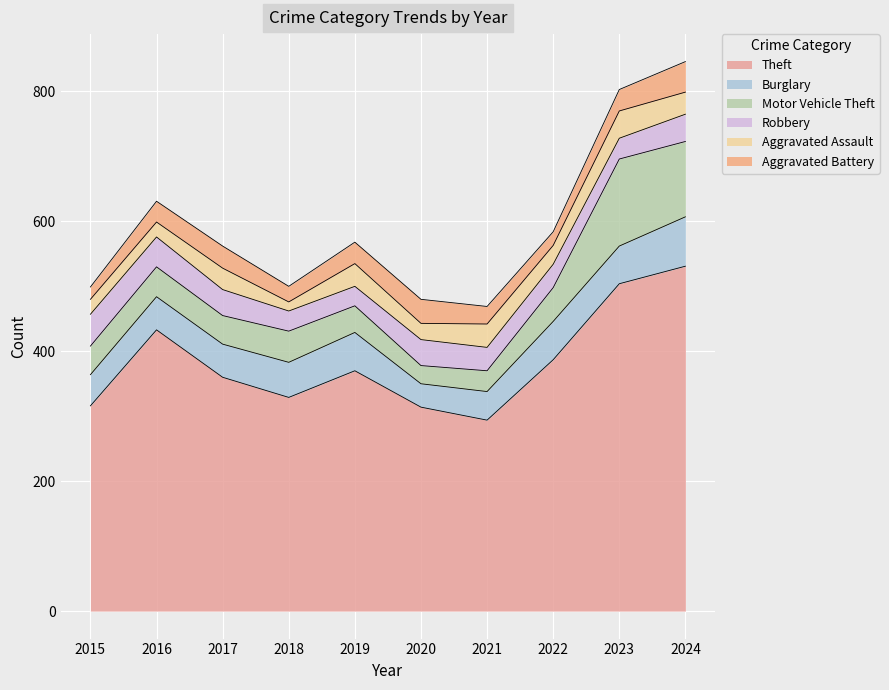

At which category does Burglary reach its first local valley?

2020